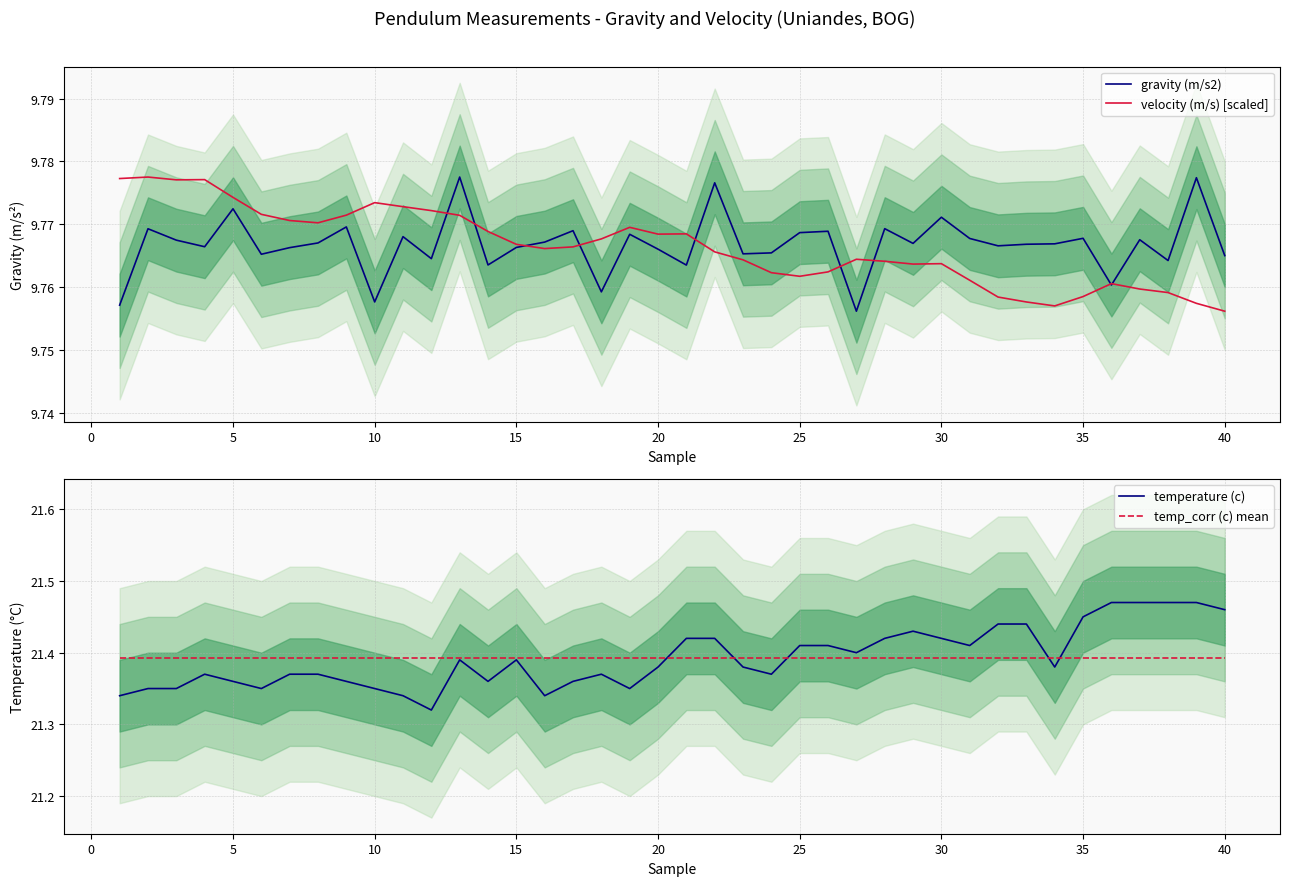

List the series in order of their peak value, lowest first.

gravity (m/s2), velocity (m/s) [scaled], temp_corr (c) mean, temperature (c)